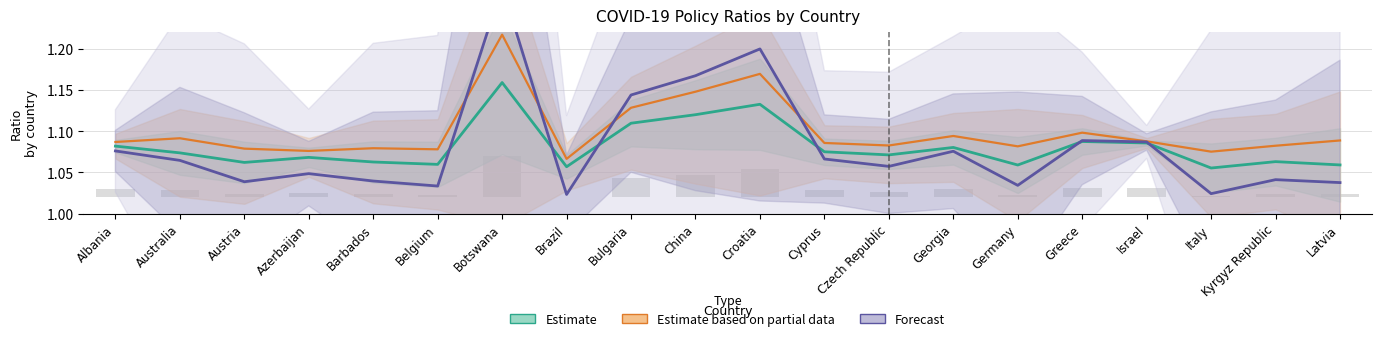

At Georgia, list the series in order from smallest to largest.

Forecast, Estimate, Estimate based on partial data